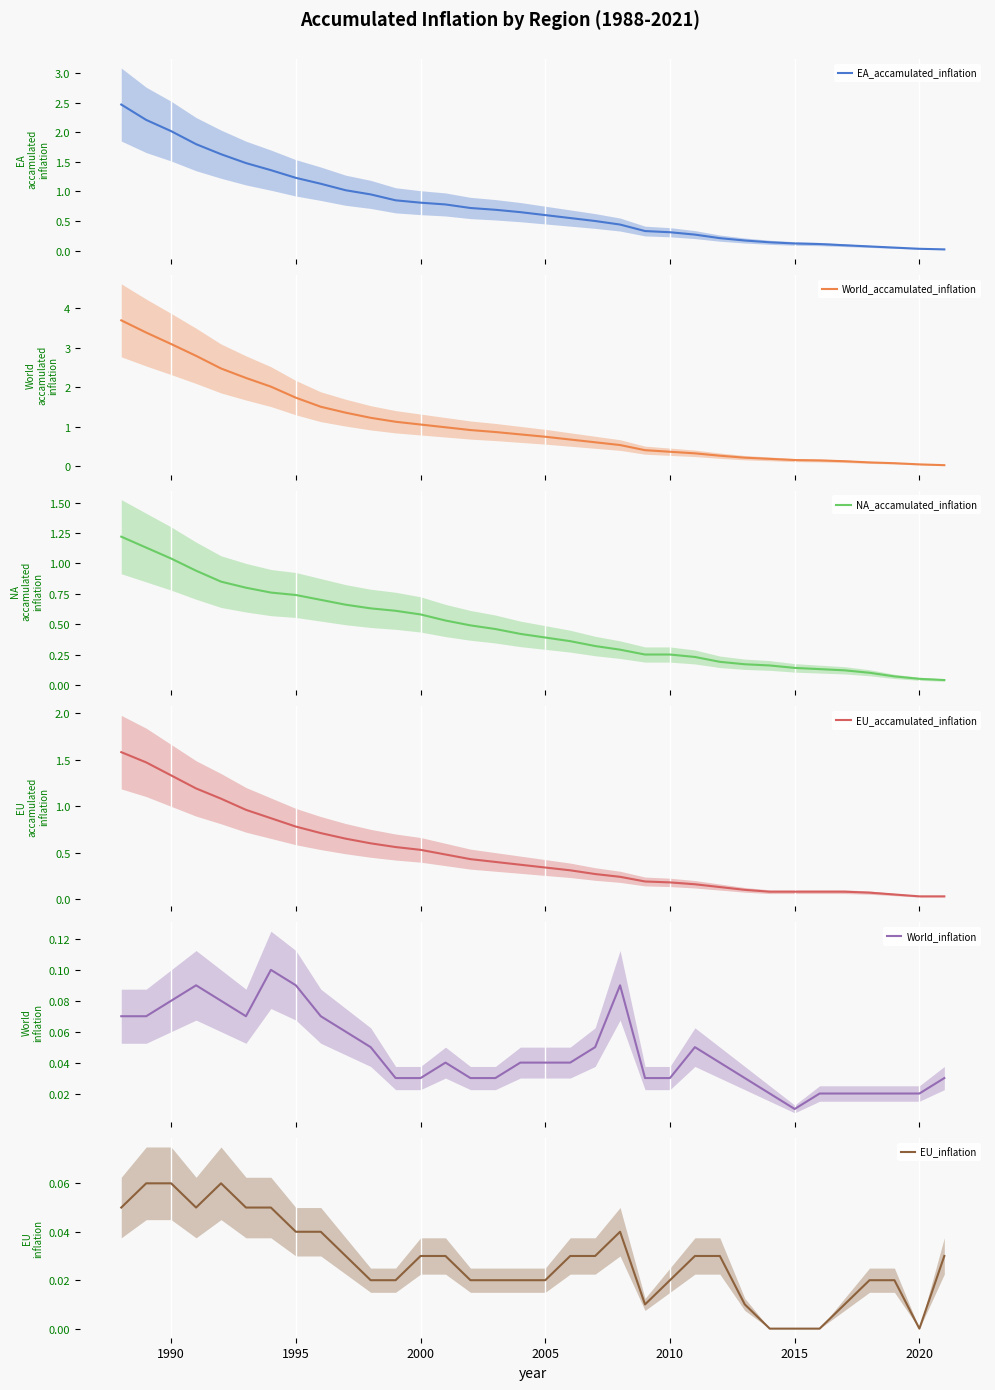

What is the maximum value for EA_accamulated_inflation?

2.5